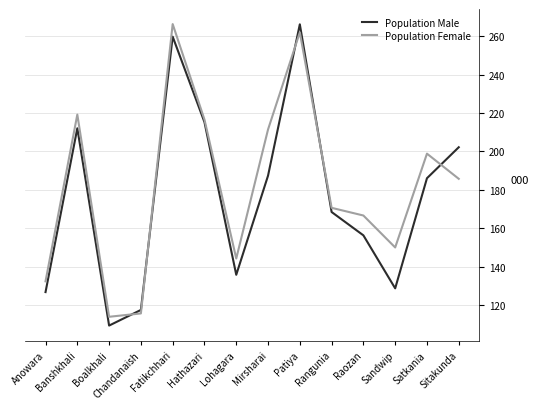

What is the smallest value displayed?

109.3